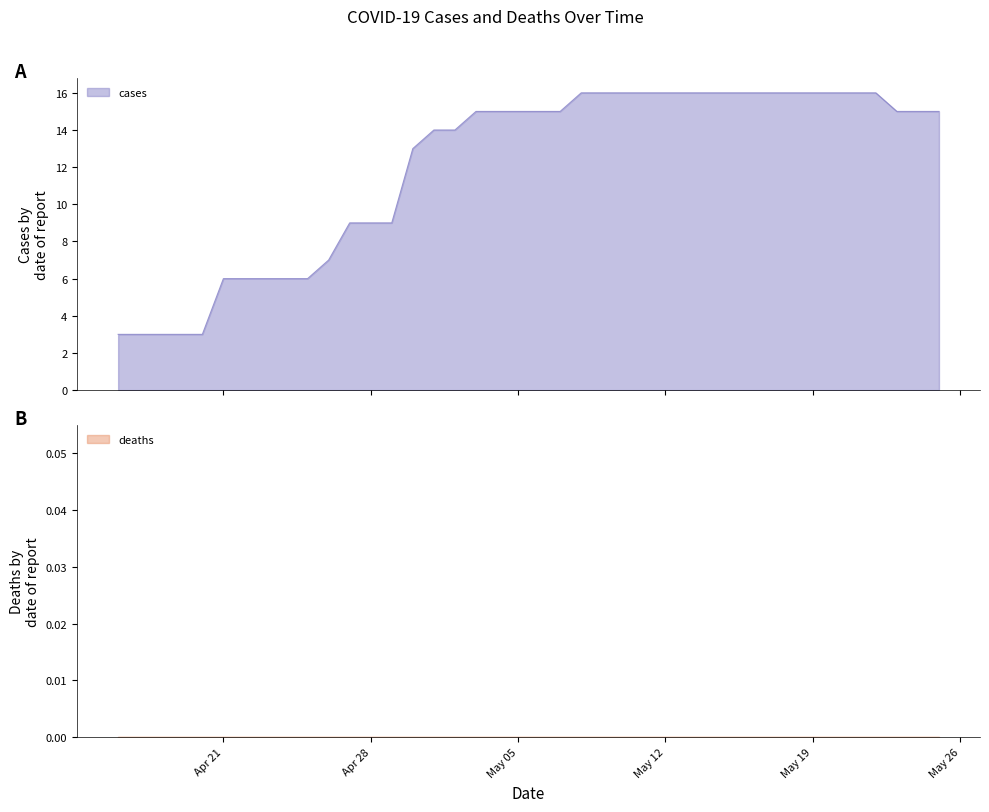

What is the minimum value for cases?

3